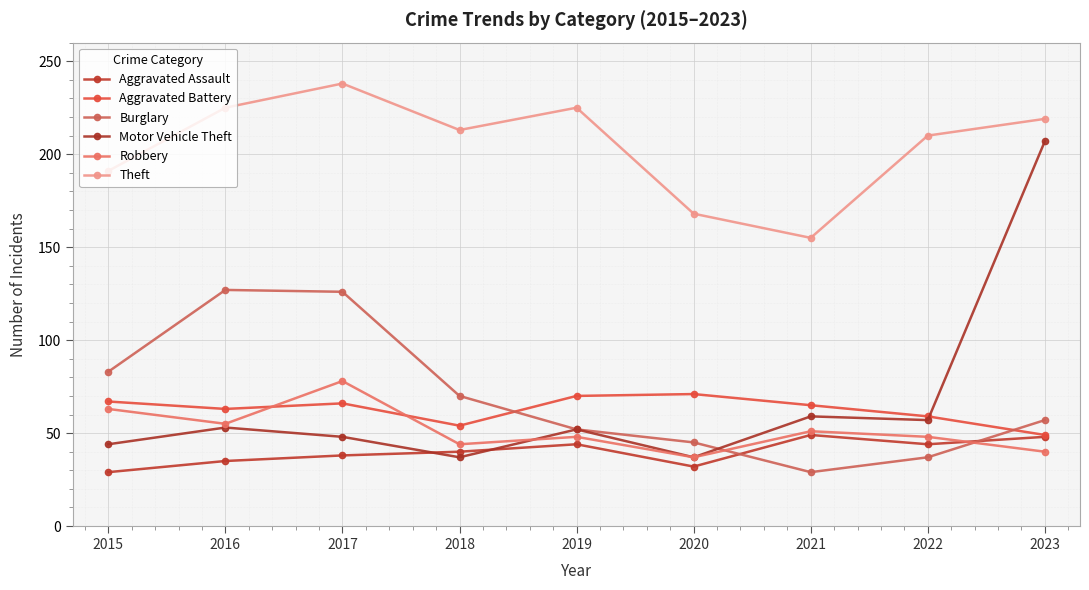

True or false: Aggravated Battery has a value of 22 at 2015.

False